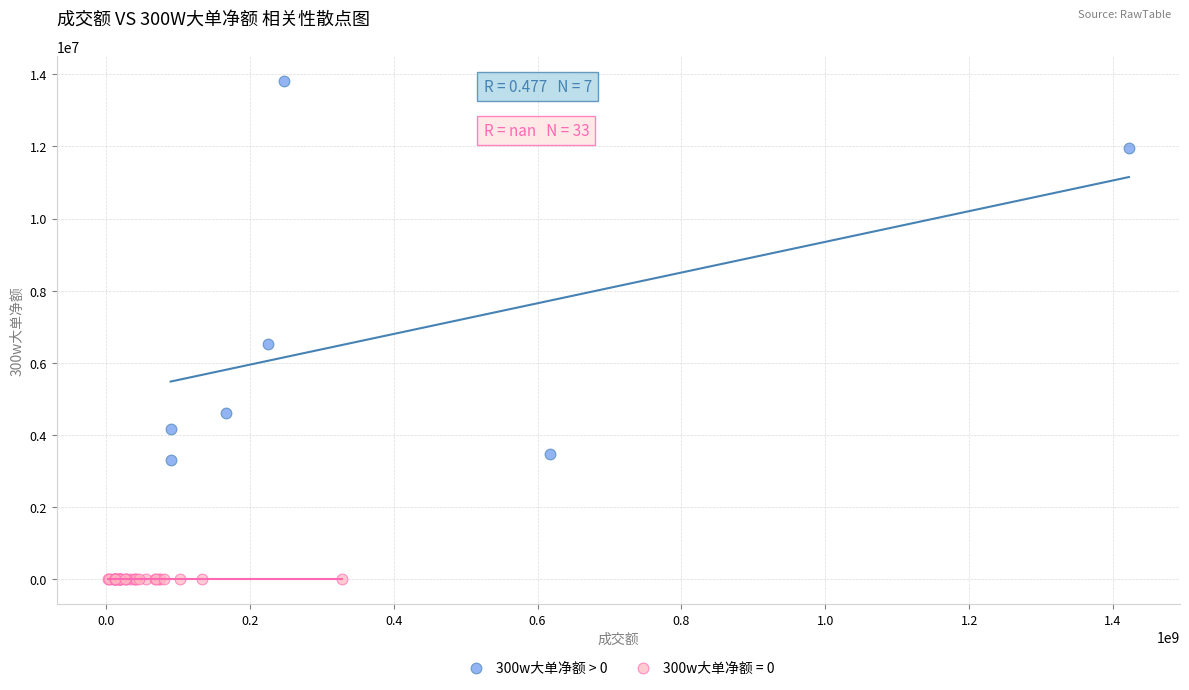

Which series reaches the maximum Y coordinate?

300w大单净额 > 0